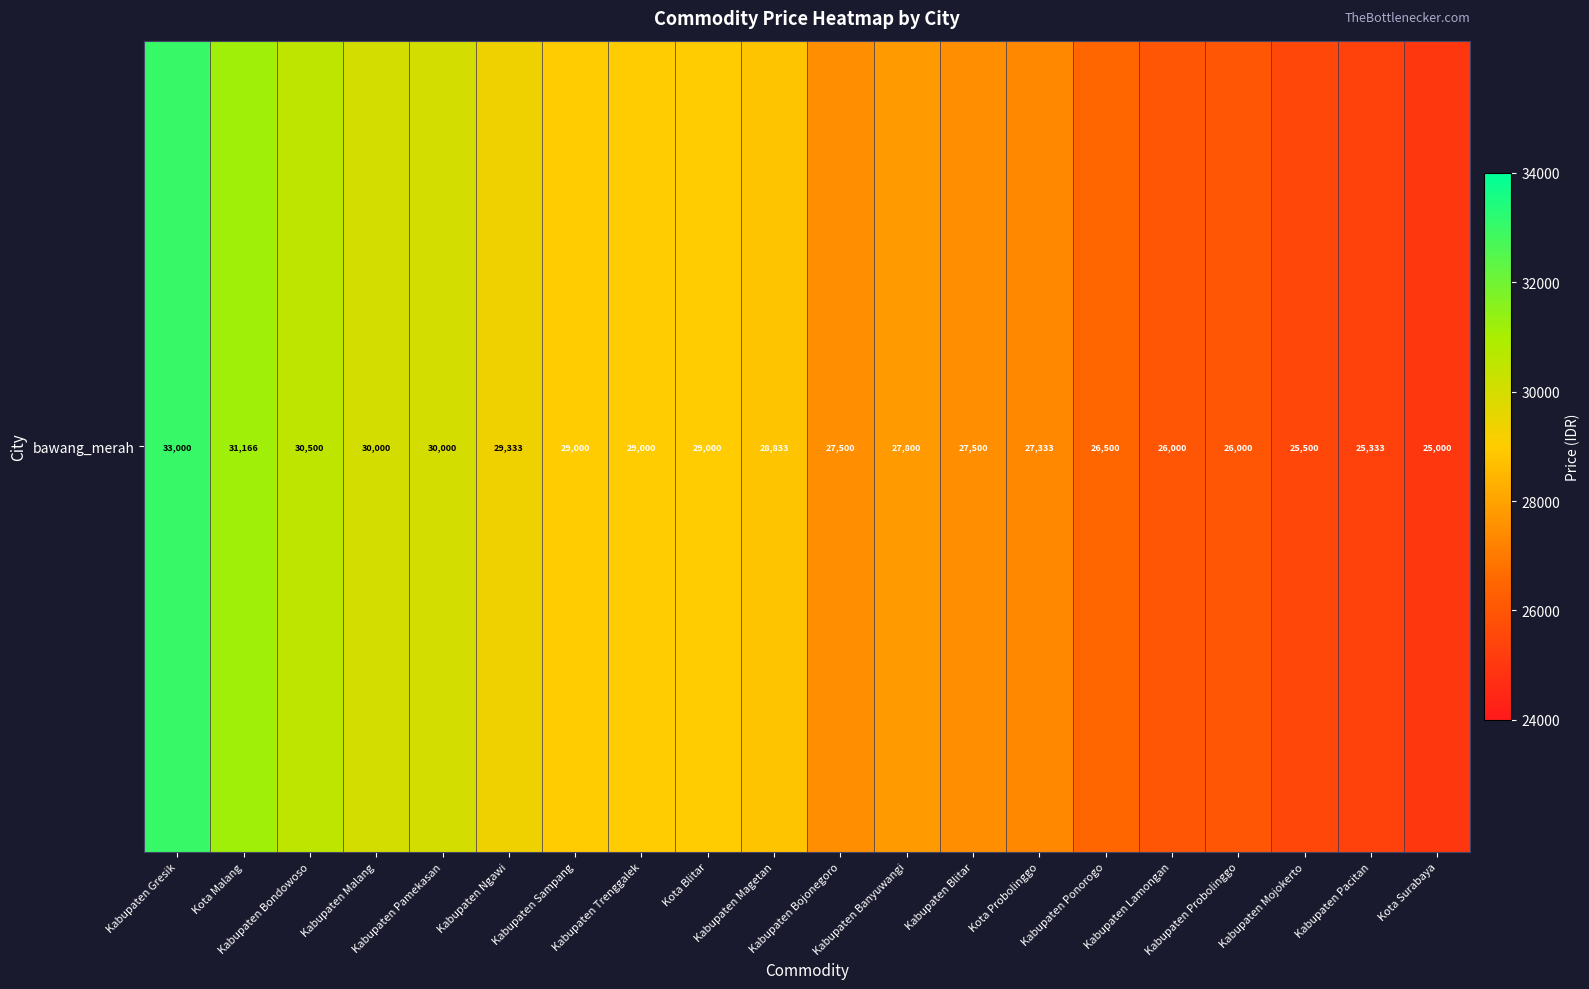

Where is the data nearest to the value 29000?

Kabupaten Sampang